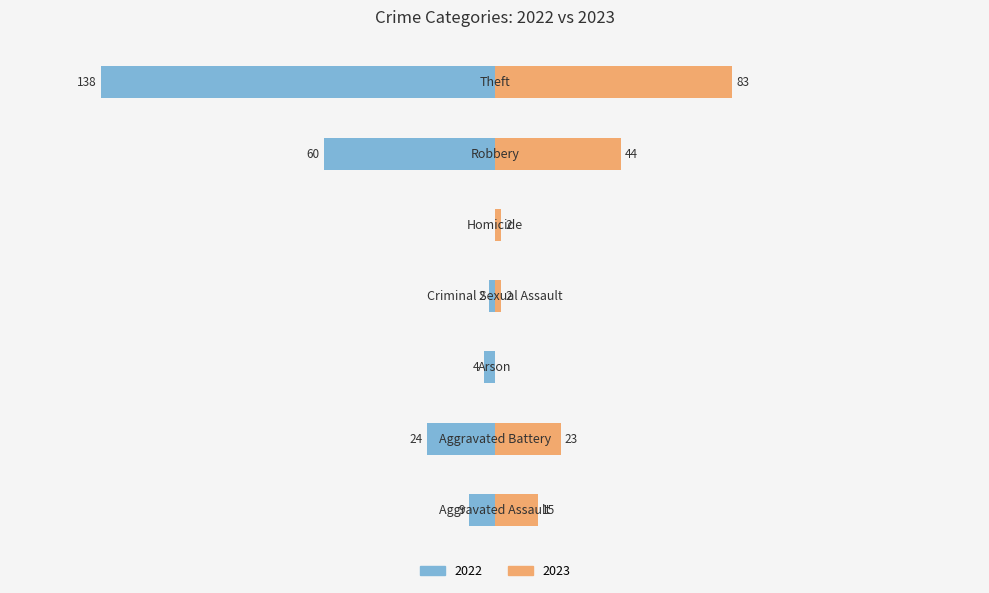

Reading right to left, what are all the values shown in this chart?

2022: -138	-60	0	-2	-4	-24	-9
2023: 83	44	2	2	0	23	15